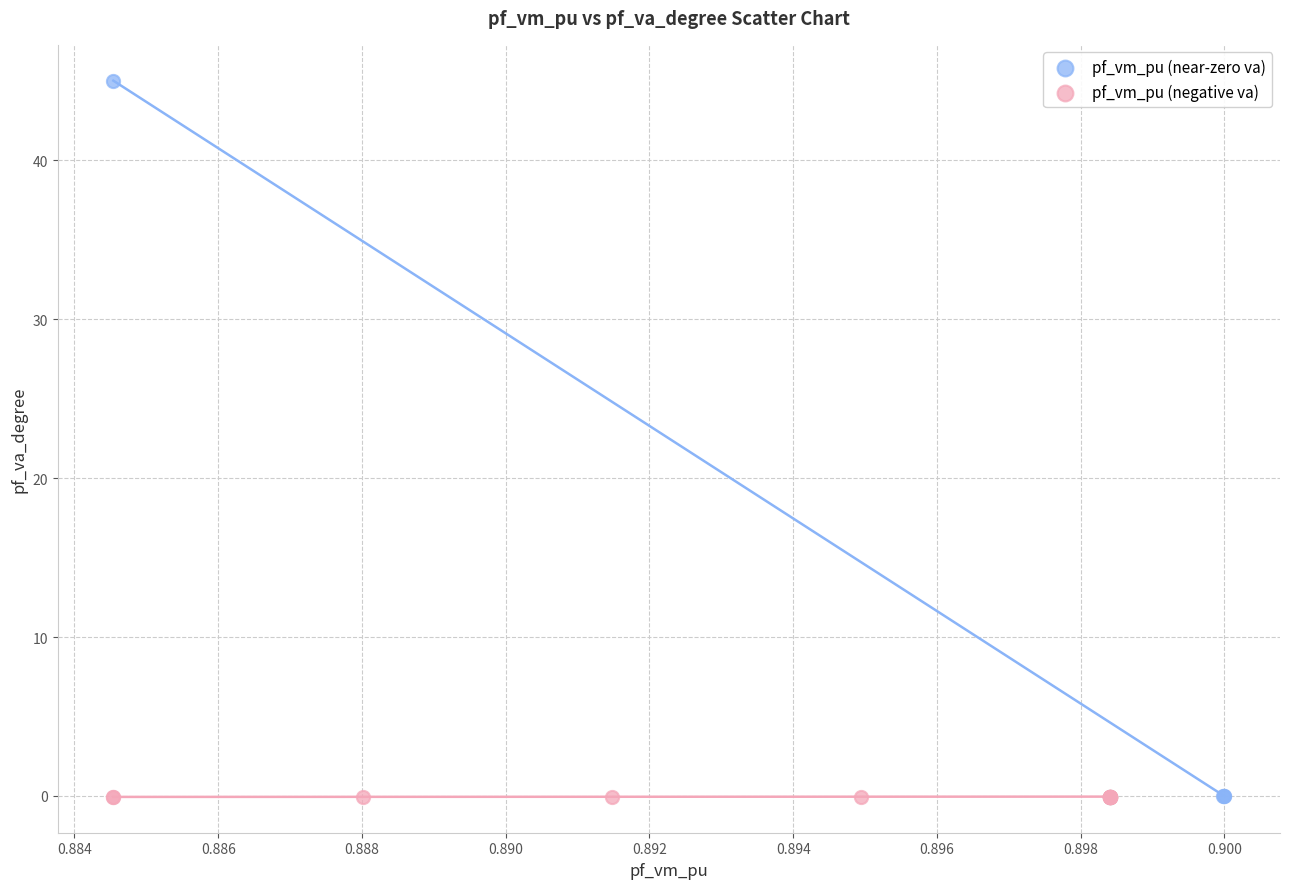

What are all the series names shown in the legend?

pf_vm_pu (near-zero va), pf_vm_pu (negative va)